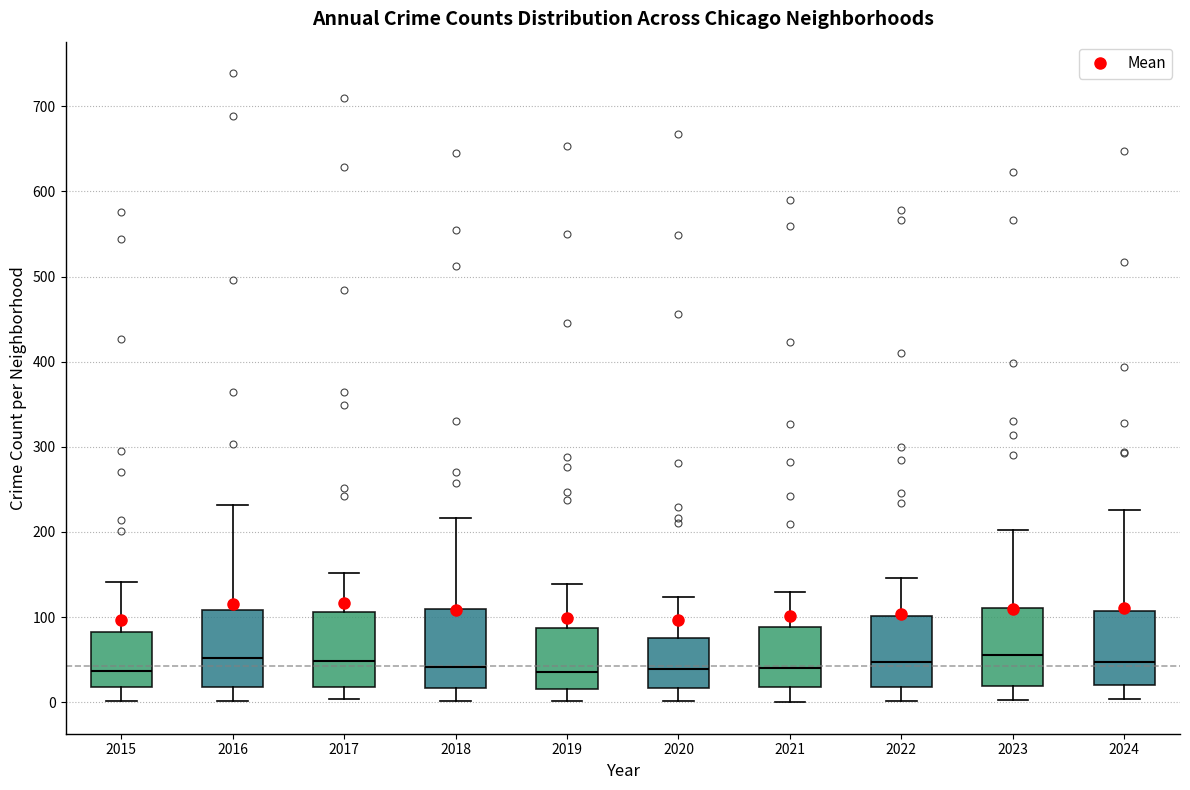

Reading left to right, read every box against the y-axis: the position of its median line, the range the box covers, and the ends of its whiskers. The values are not printed on the chart, so give them approximately, as read against the axis.

2015: median 40, box 20 to 80, whiskers 0 to 140
2016: median 50, box 20 to 110, whiskers 0 to 230
2017: median 50, box 20 to 110, whiskers 0 to 150
2018: median 40, box 20 to 110, whiskers 0 to 220
2019: median 40, box 20 to 90, whiskers 0 to 140
2020: median 40, box 20 to 80, whiskers 0 to 120
2021: median 40, box 20 to 90, whiskers 0 to 130
2022: median 50, box 20 to 100, whiskers 0 to 150
2023: median 60, box 20 to 110, whiskers 0 to 200
2024: median 50, box 20 to 110, whiskers 0 to 230